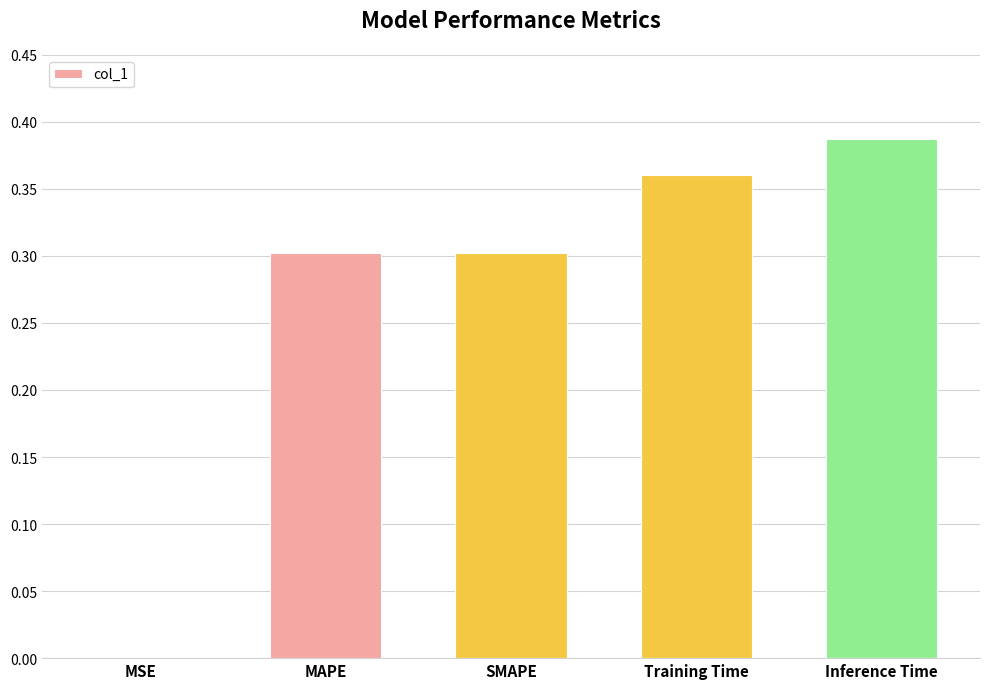

Is it true that the value at Inference Time is 0.1?

False